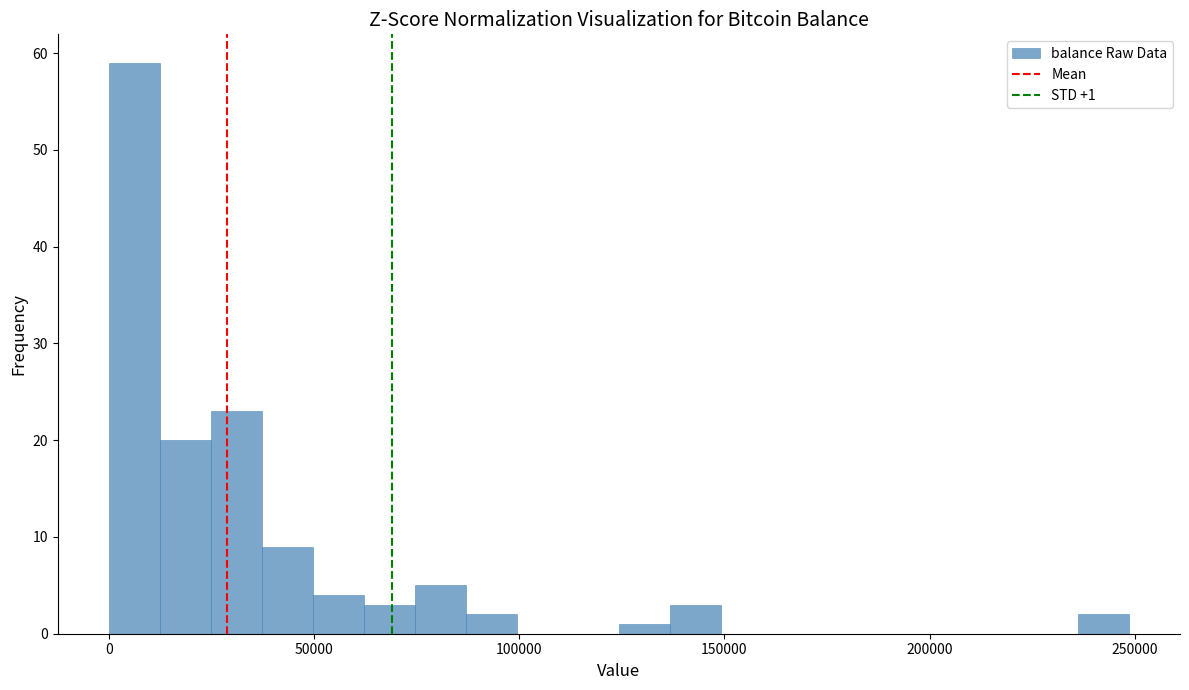

Around what value on the x-axis is the tallest bar? Give the approximate position of its centre, as read against the axis.

5000